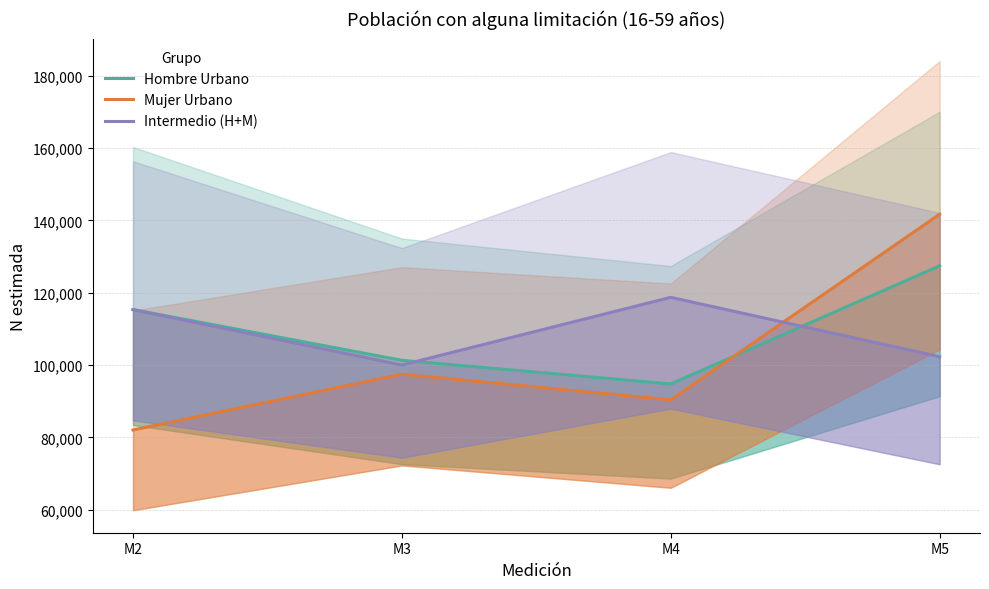

The value of Intermedio (H+M) at M5 is 24086.0. True or false?

False